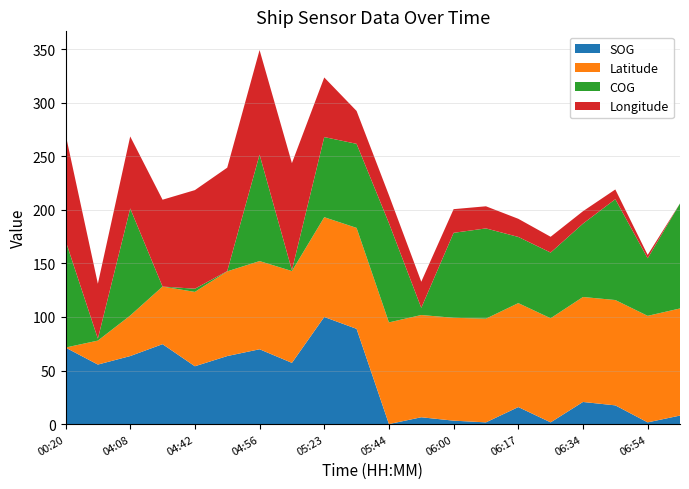

What is the total value across all series at 05:23?

323.6